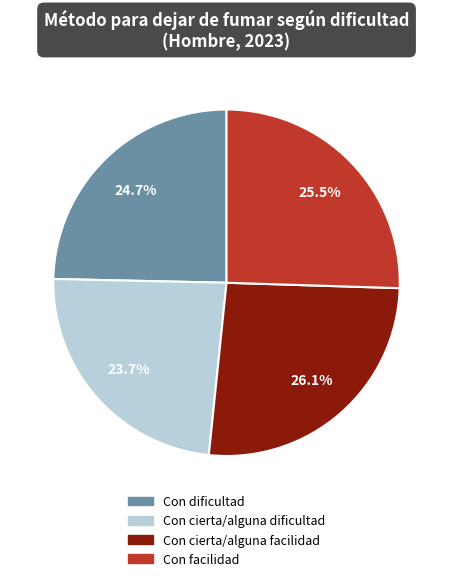

What percentage do Con facilidad and Con cierta/alguna facilidad together represent?

51.6%